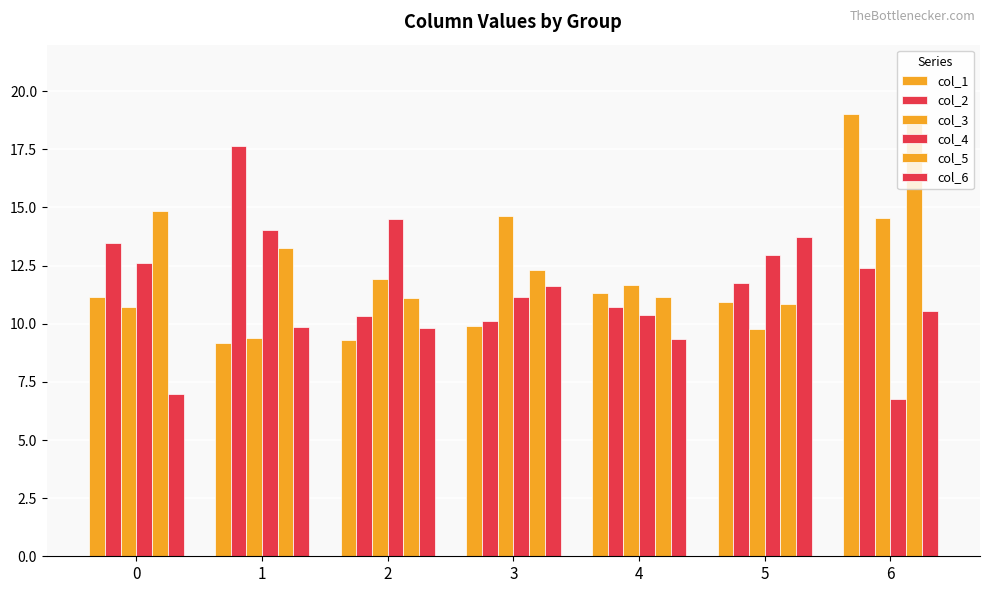

How many values in the col_4 series are below 12?

3